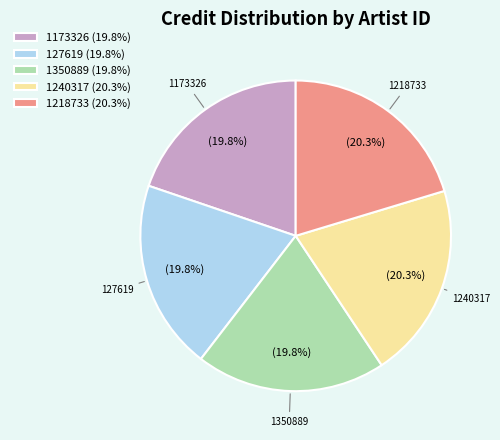

True or false: 1240317 accounts for 35% of the total.

False